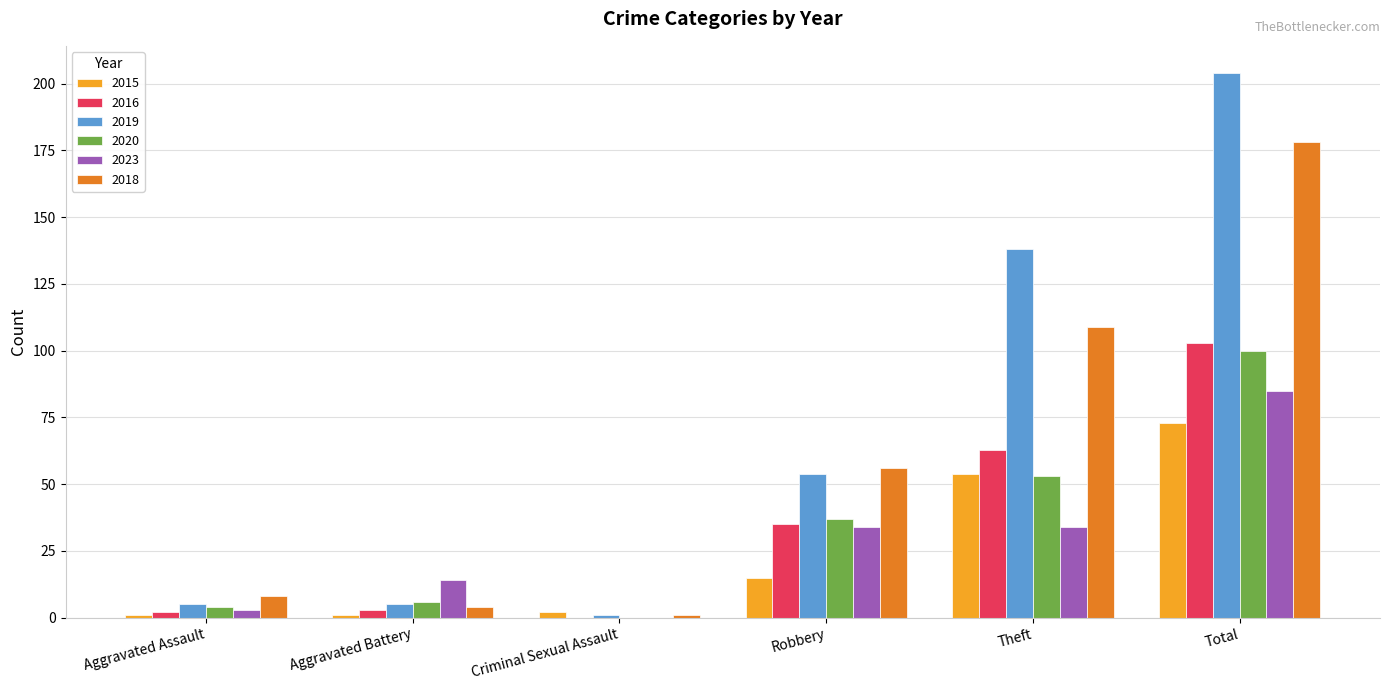

What is the difference between the 2020 values at Aggravated Assault and Aggravated Battery?

2